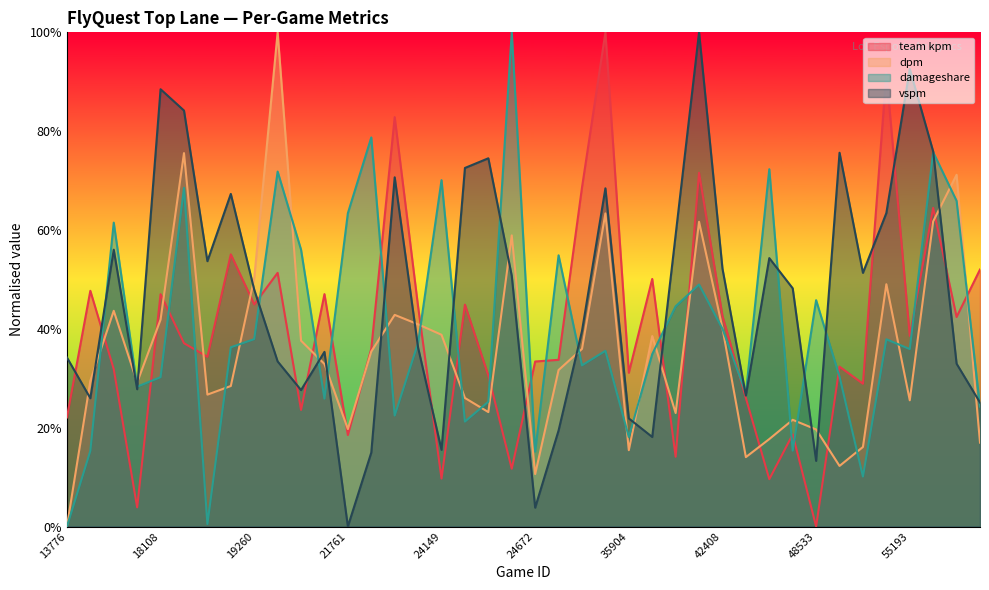

How many lines are shown in the chart?

4